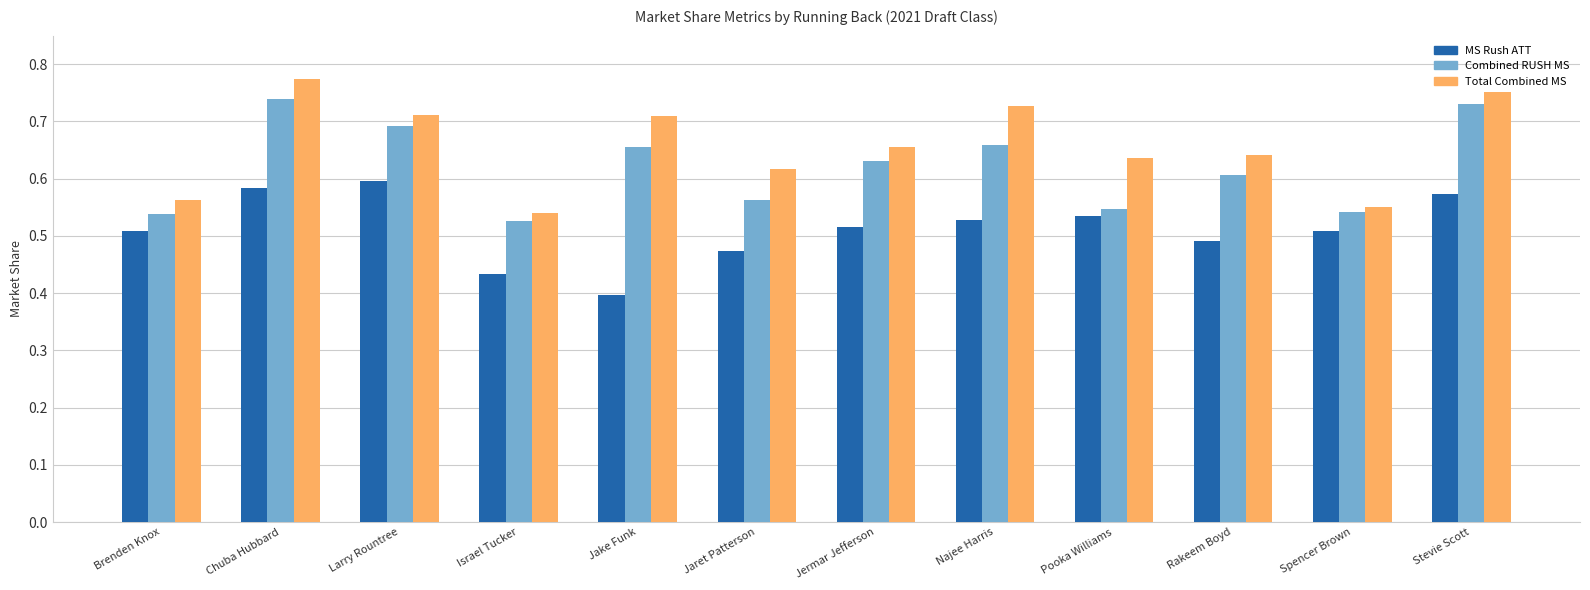

What is the difference between the second highest and minimum values in the Combined RUSH MS series?

0.2